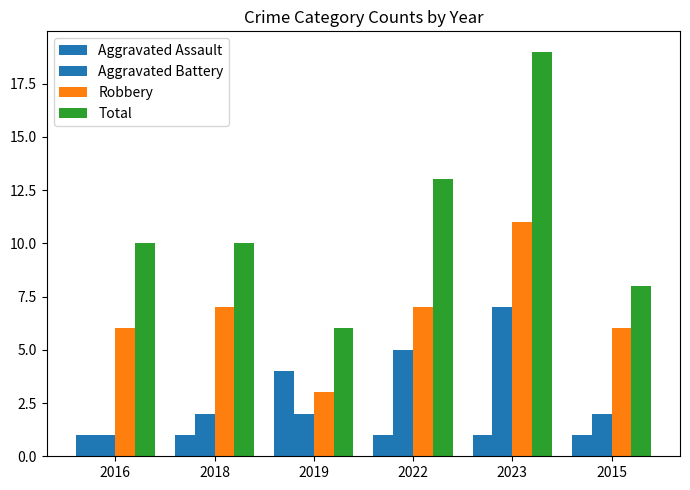

How many bars are there in total?

24